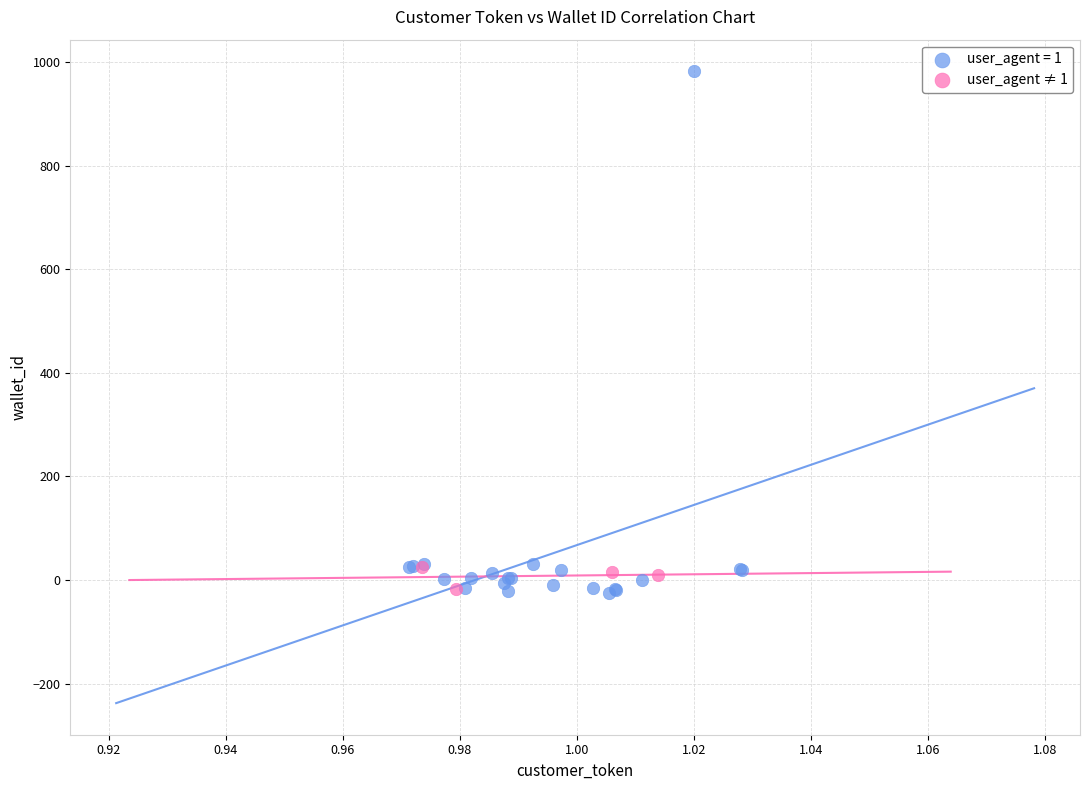

Which series reaches the maximum Y coordinate?

user_agent = 1